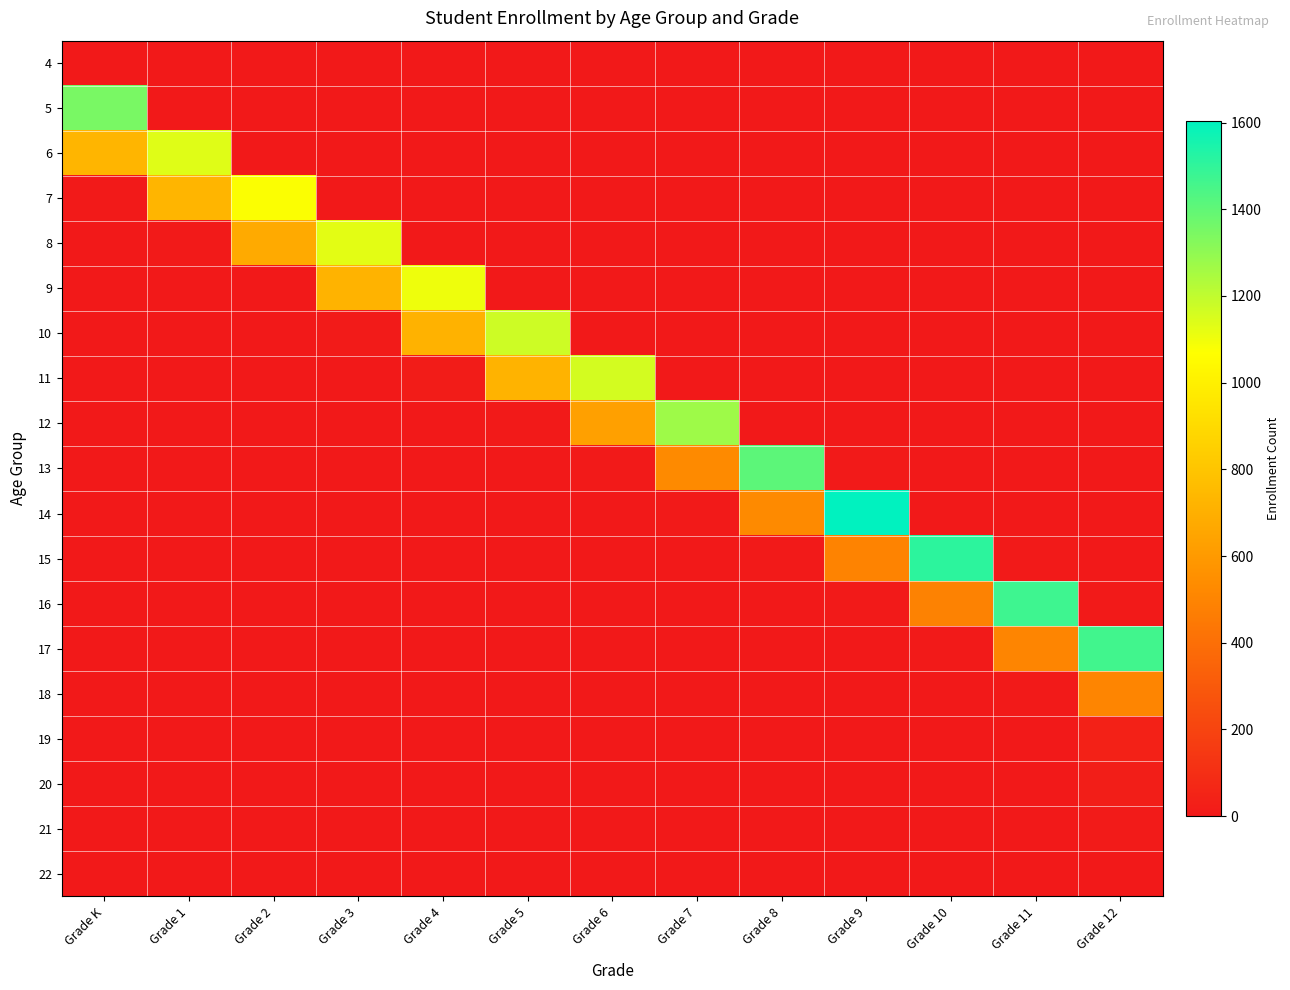

What is the maximum value shown in the chart?

1604